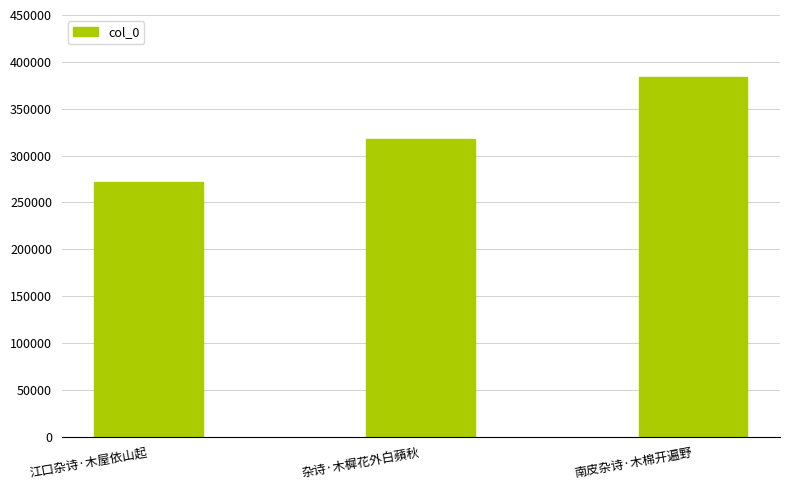

Reading right to left, what are all the values shown in this chart?

南皮杂诗·木棉开遍野=383550	杂诗·木樨花外白蘋秋=317252	江口杂诗·木屋依山起=272072